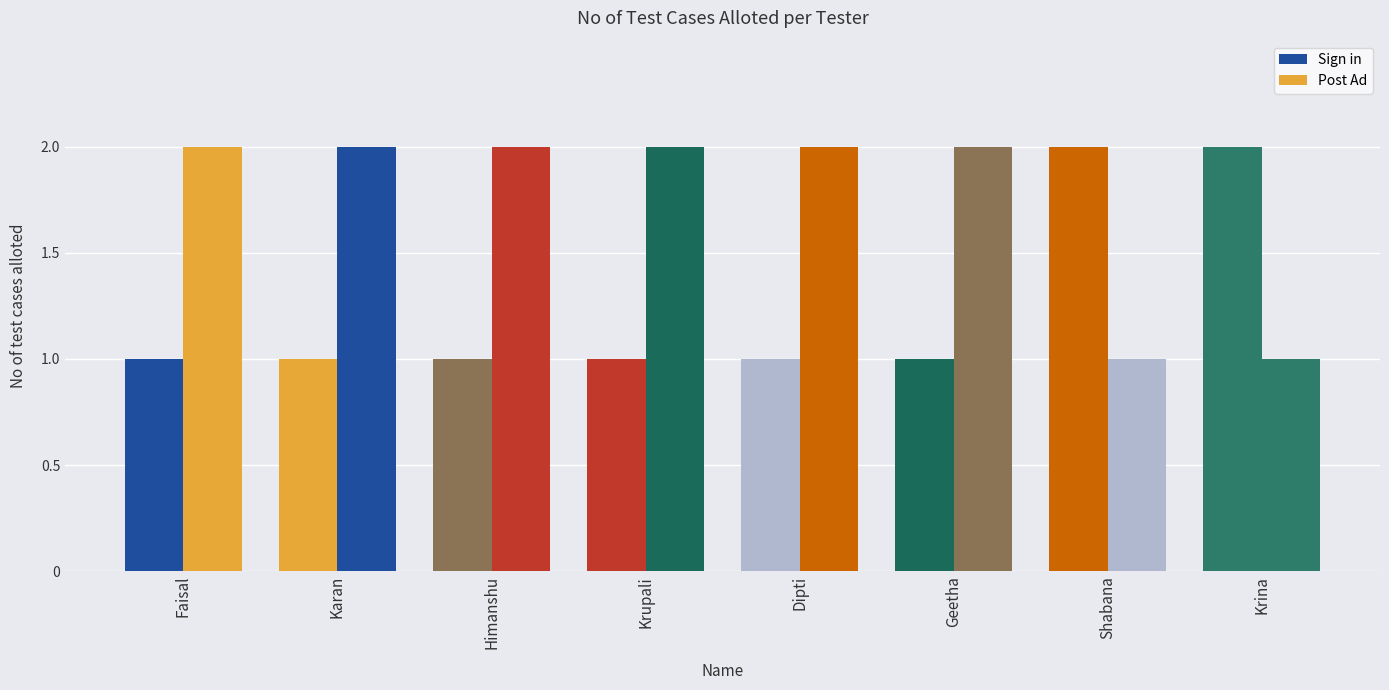

Are the bars horizontal?

No